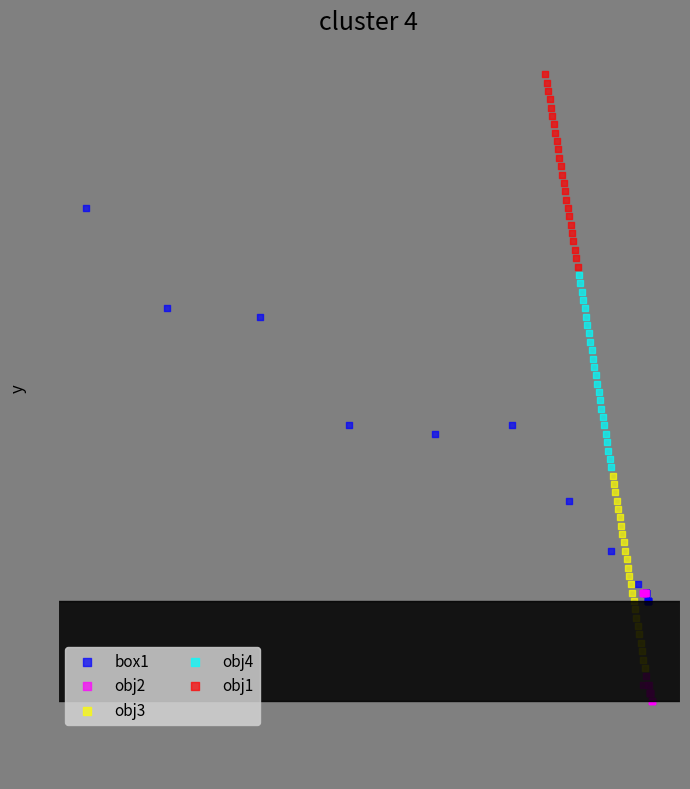

Which series has the widest spread of Y values?

box1